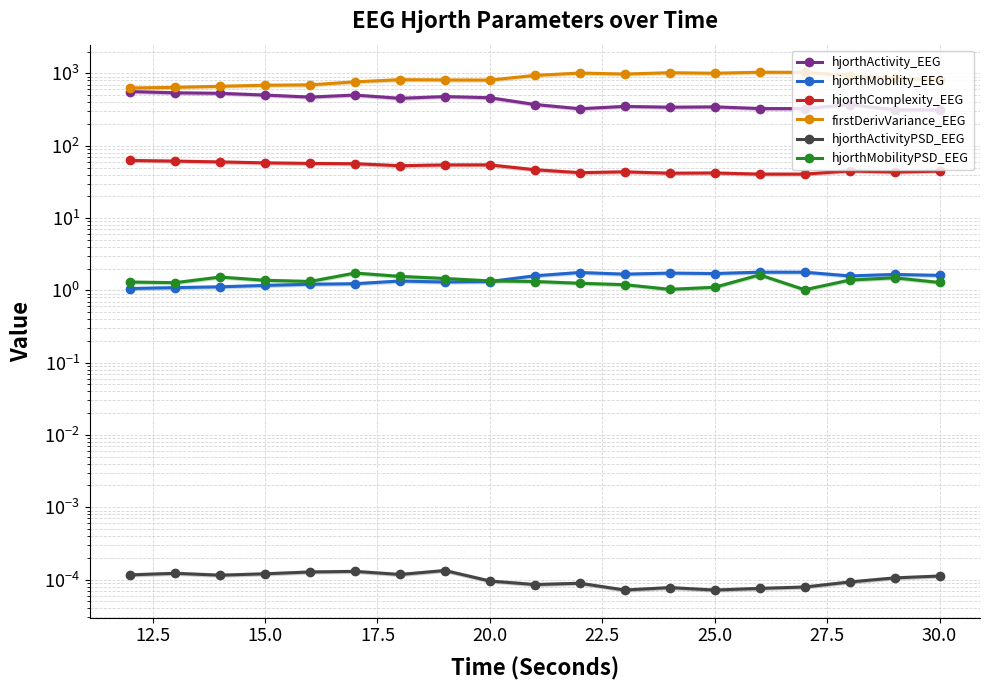

True or false: hjorthMobility_EEG and firstDerivVariance_EEG intersect in this chart.

False